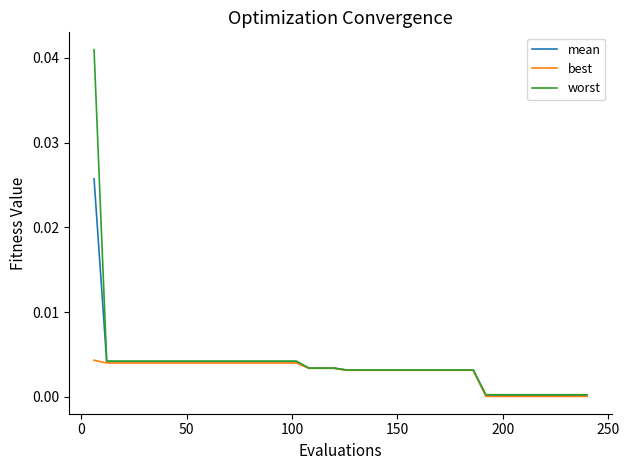

List the series in order of their overall mean, lowest first.

best, mean, worst